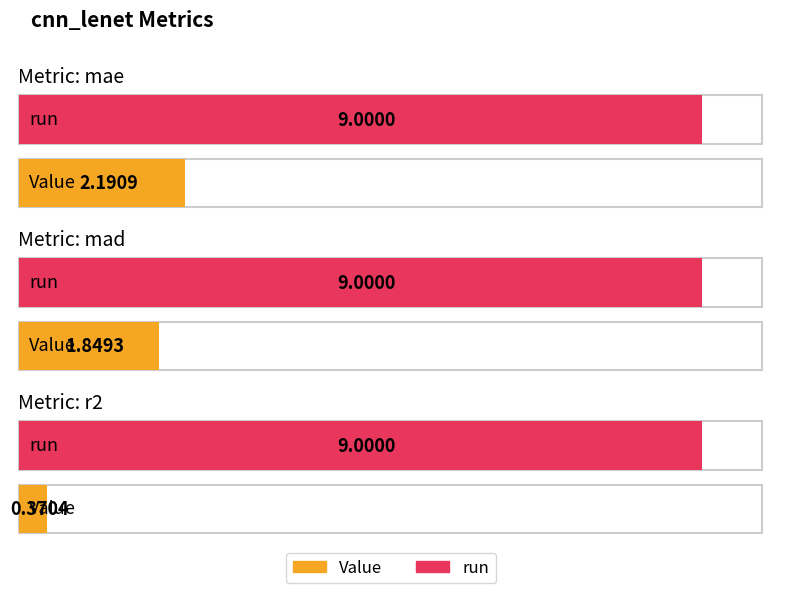

Between r2 and mae, which is larger?

mae